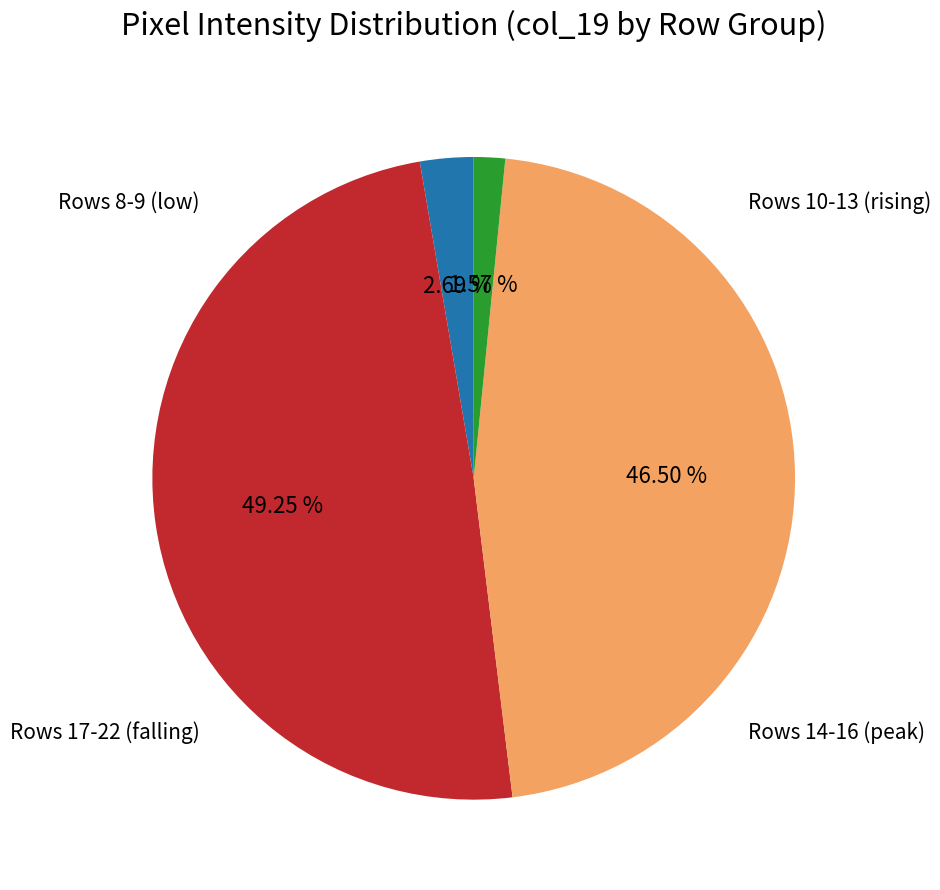

Does any single category account for the majority?

No